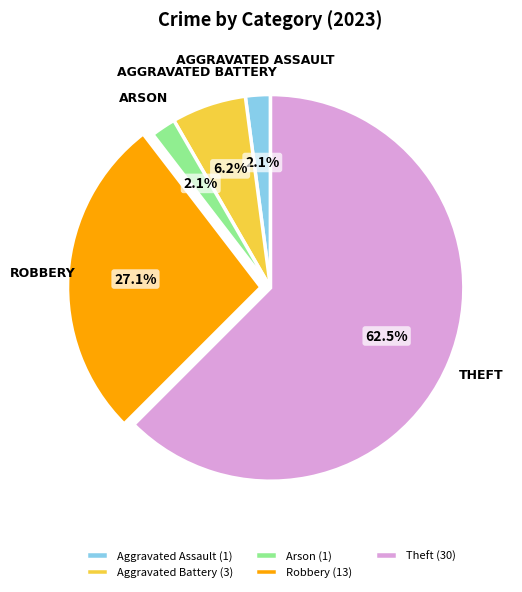

What percentage is NOT represented by Robbery (13)?

72.9%